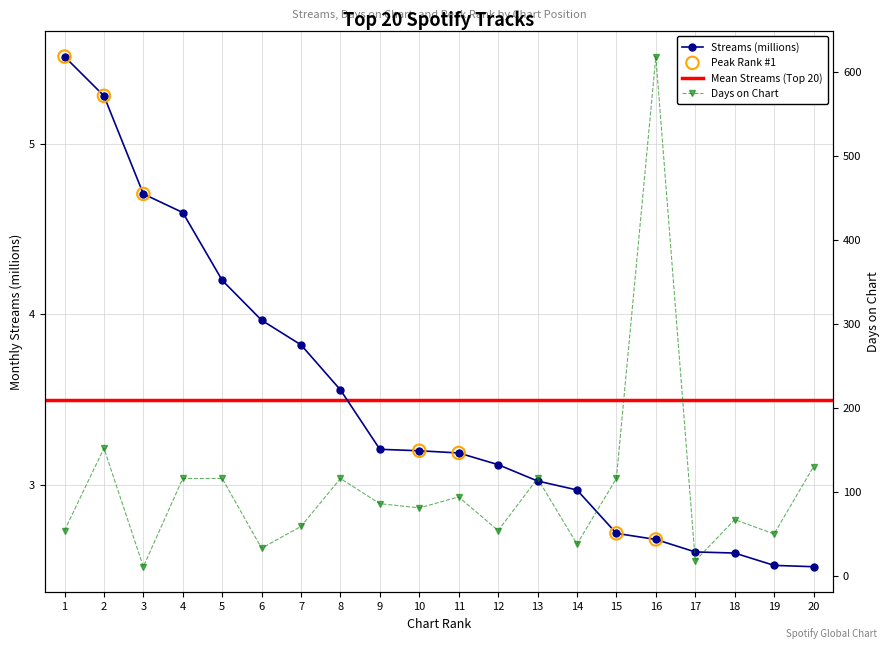

What is the total value across all series at 3?

15.7